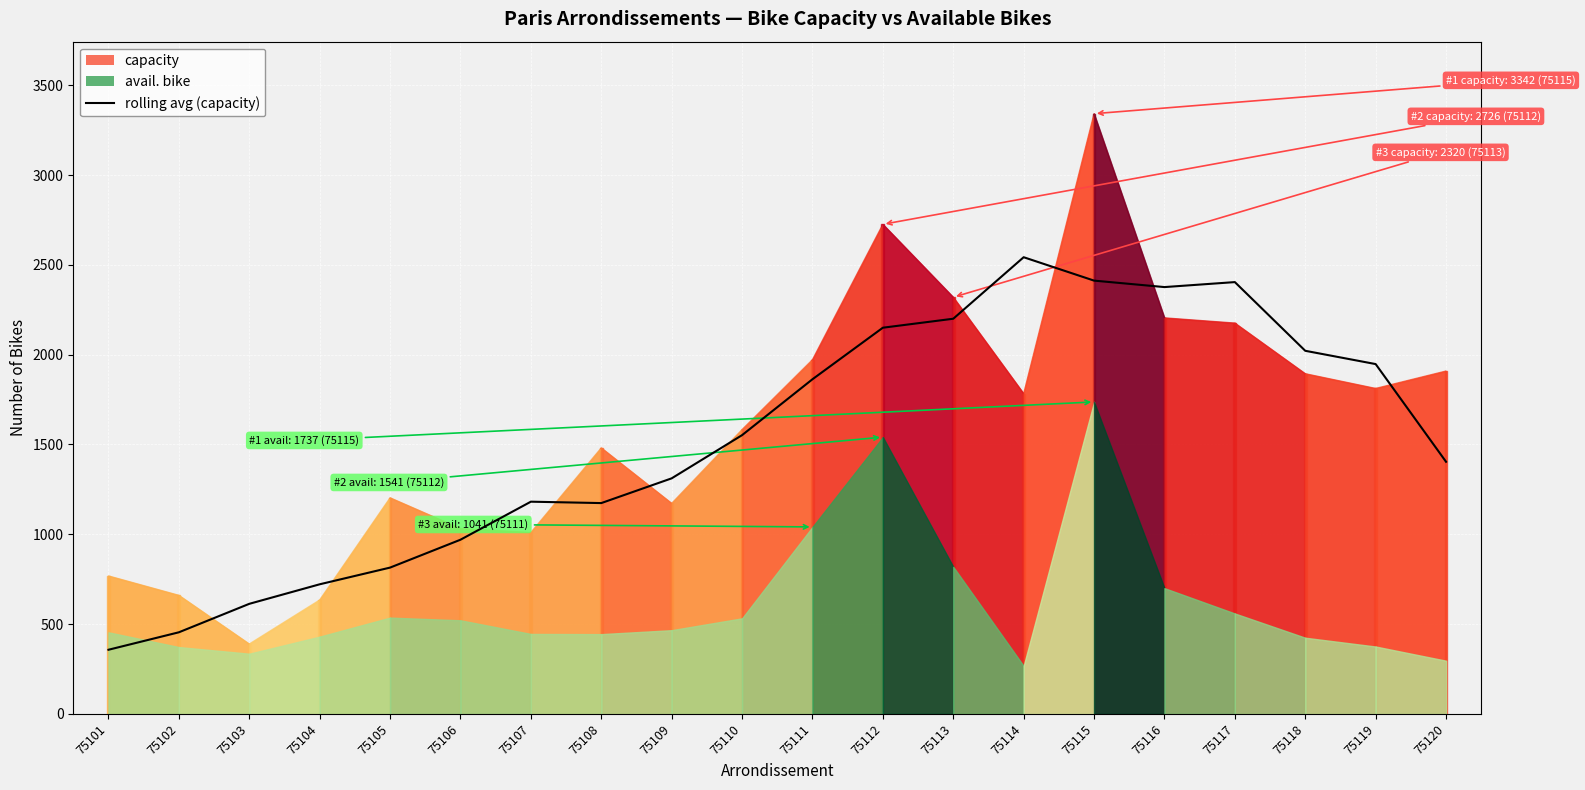

What is the difference between the second highest and minimum values?

2055.5